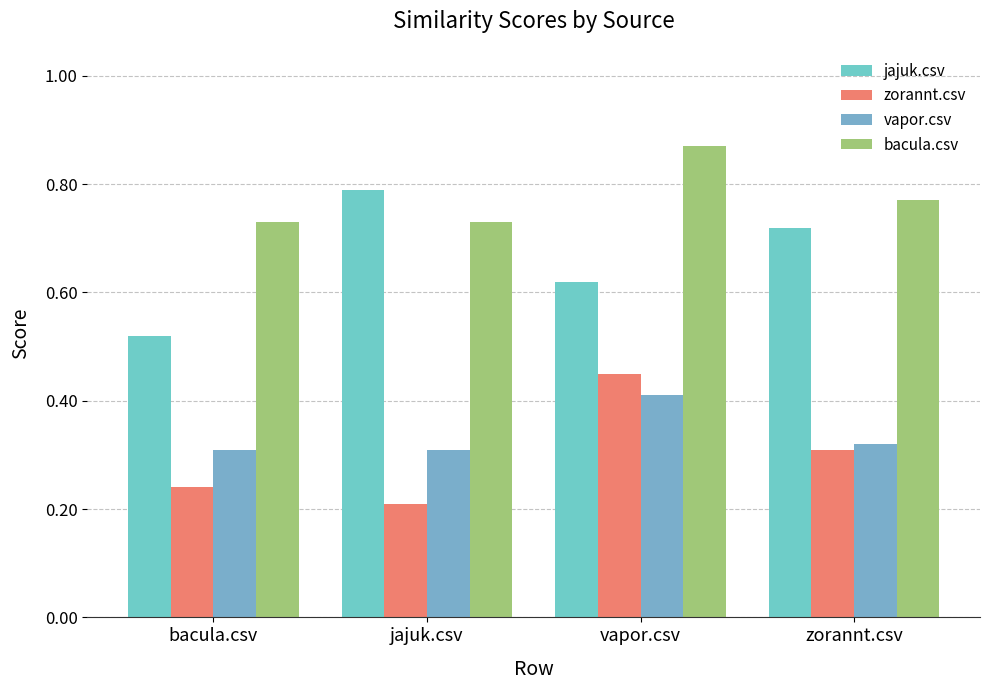

At which category is the sum across all series the highest?

vapor.csv